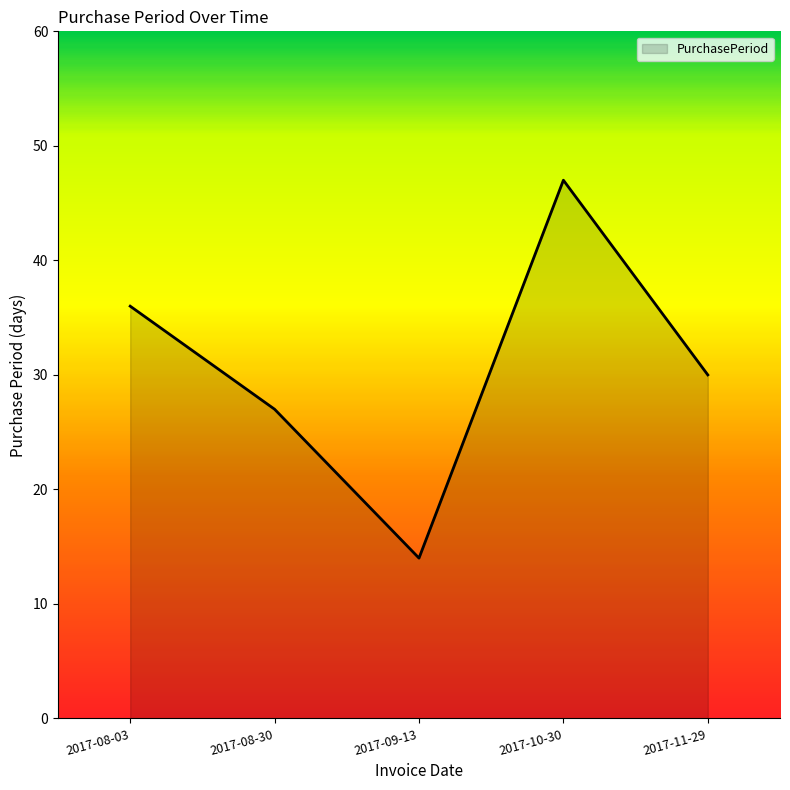

Approximately how many times larger is the value at 2017-09-13 compared to 2017-08-30?

0.5